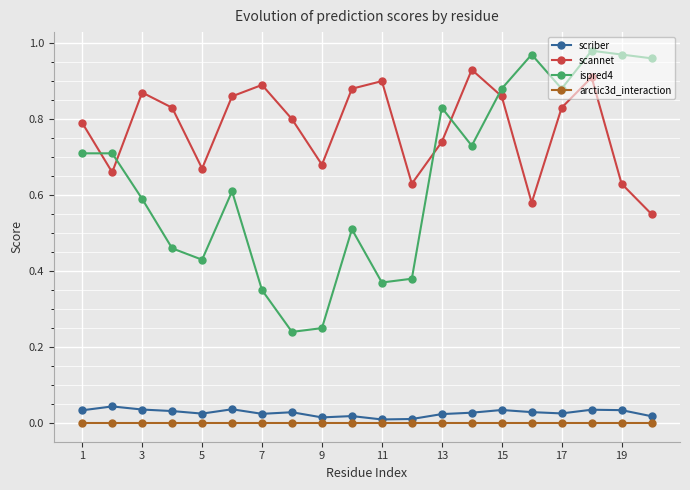

Which series has the widest spread of values?

ispred4